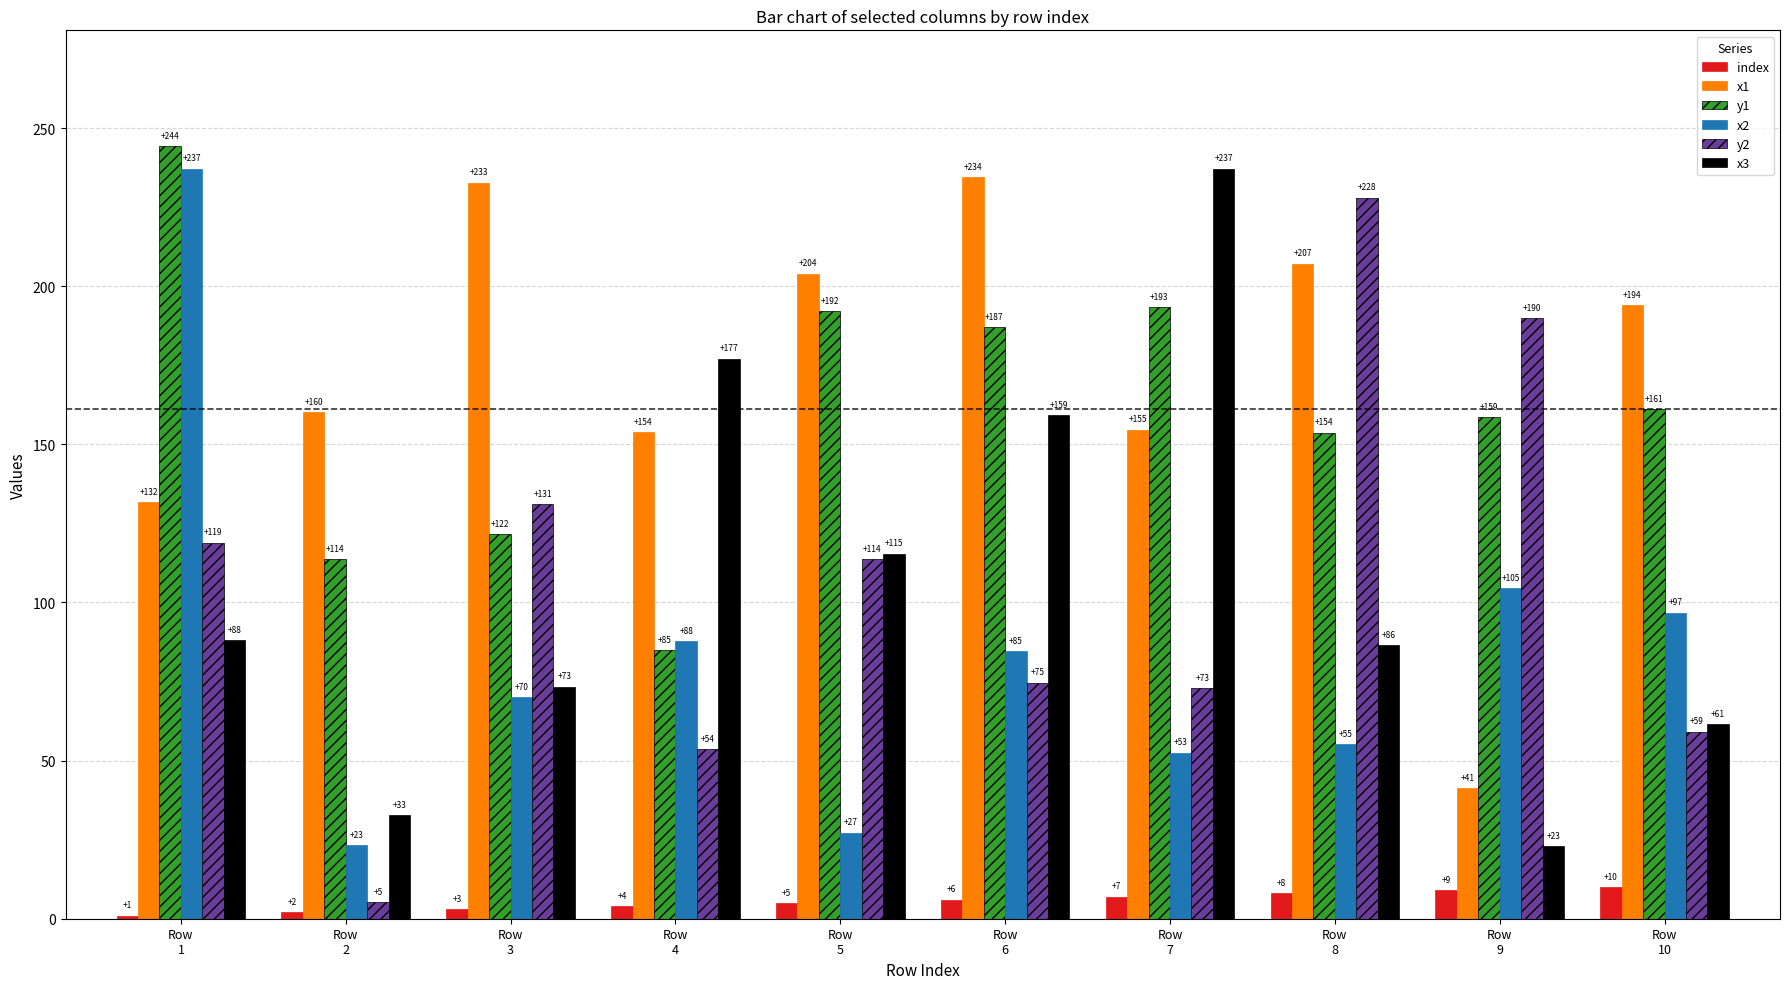

What is the maximum value for x3?

237.2